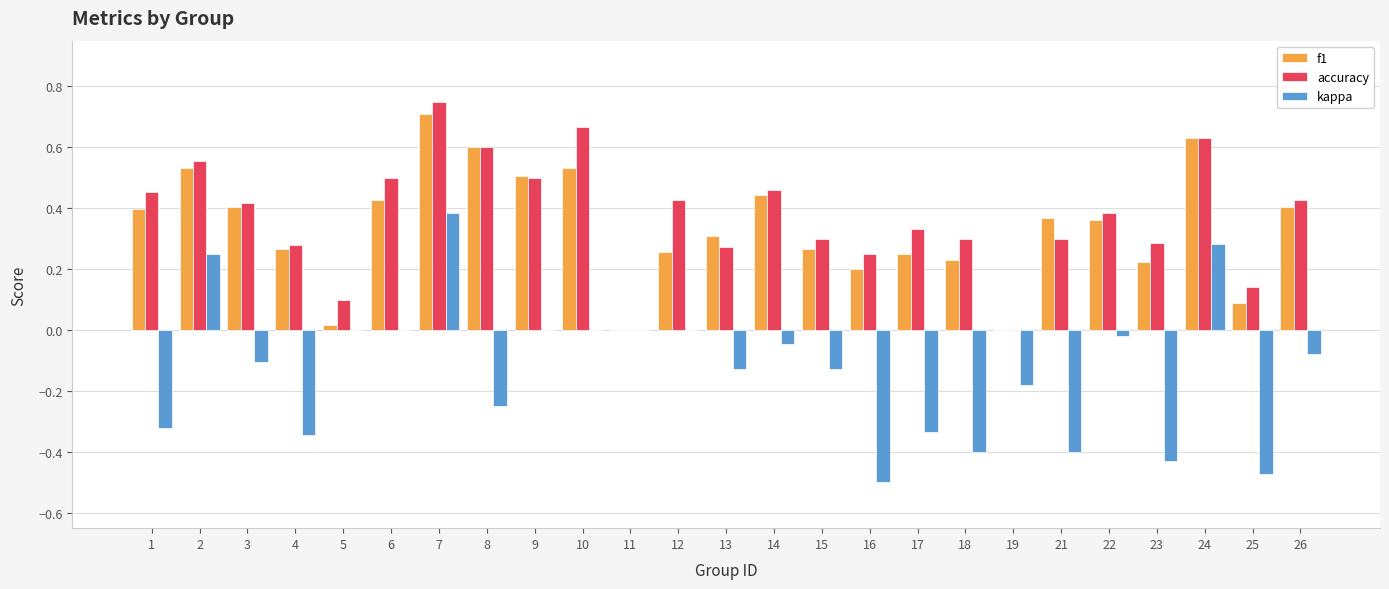

At which category is the sum across all series the highest?

7